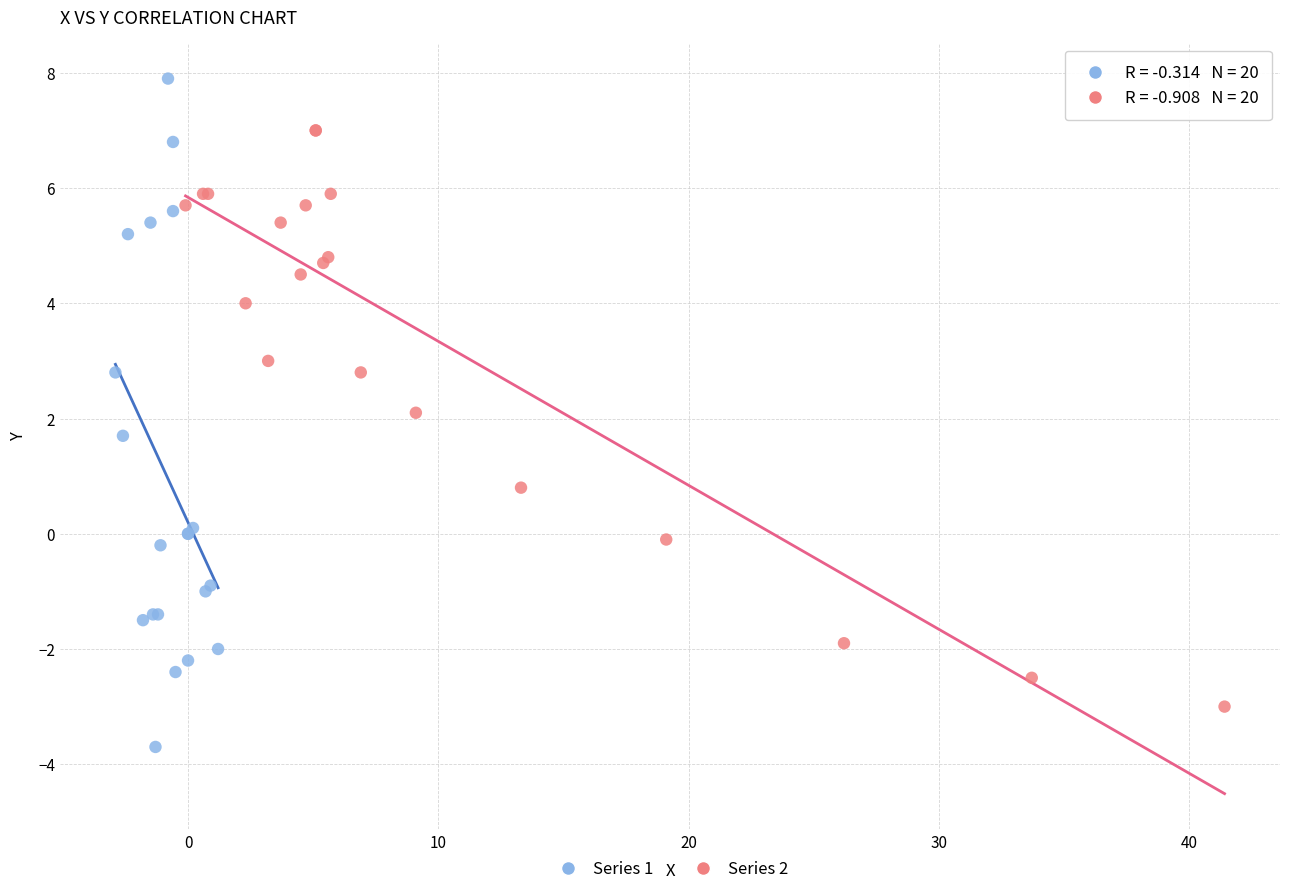

Which series reaches the maximum Y coordinate?

Series 1